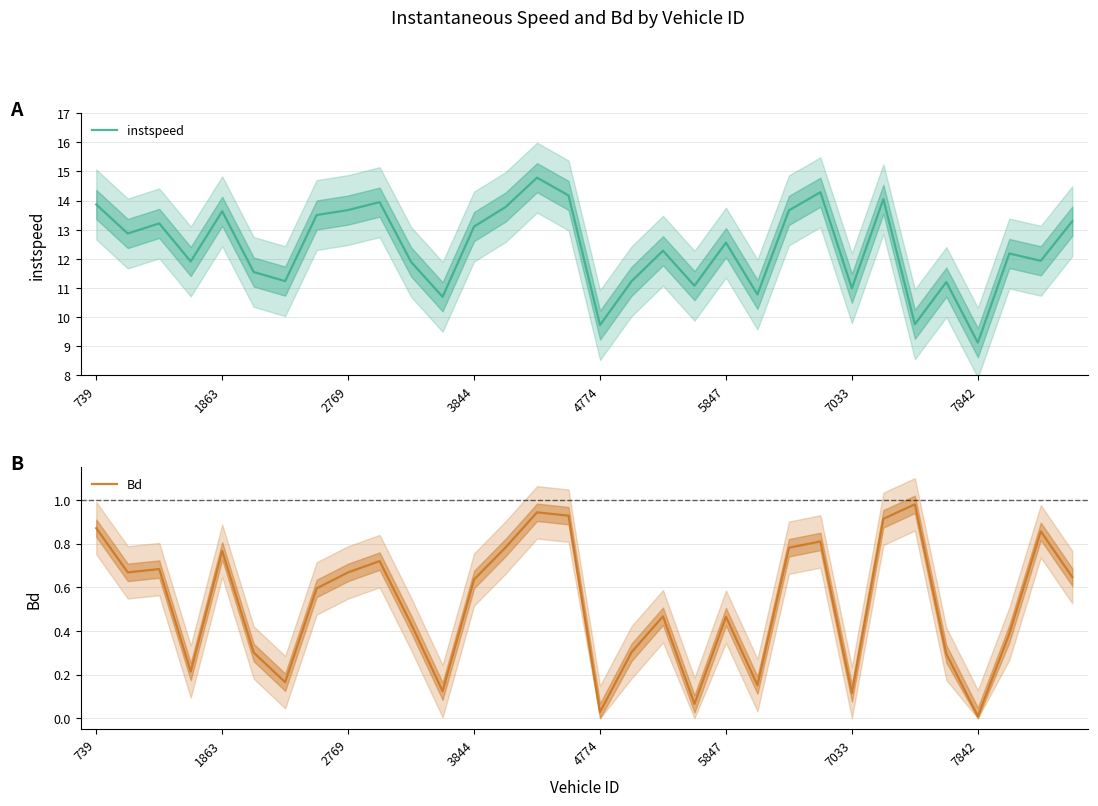

How many lines are shown in the chart?

2